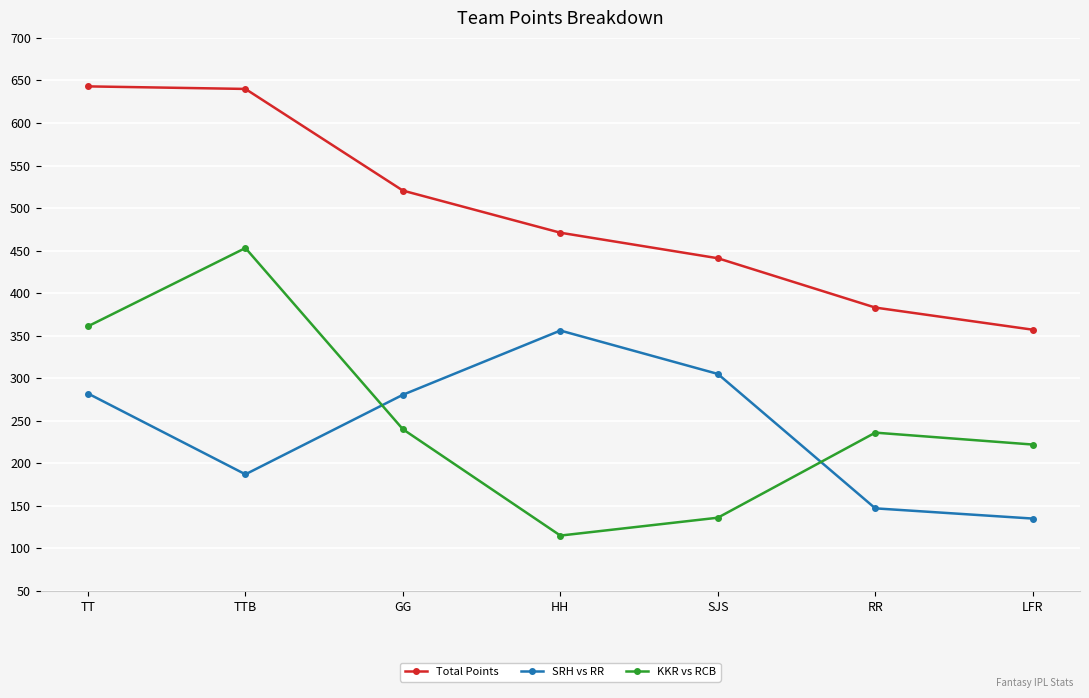

Rank the series at TTB from highest to lowest value.

Total Points, KKR vs RCB, SRH vs RR